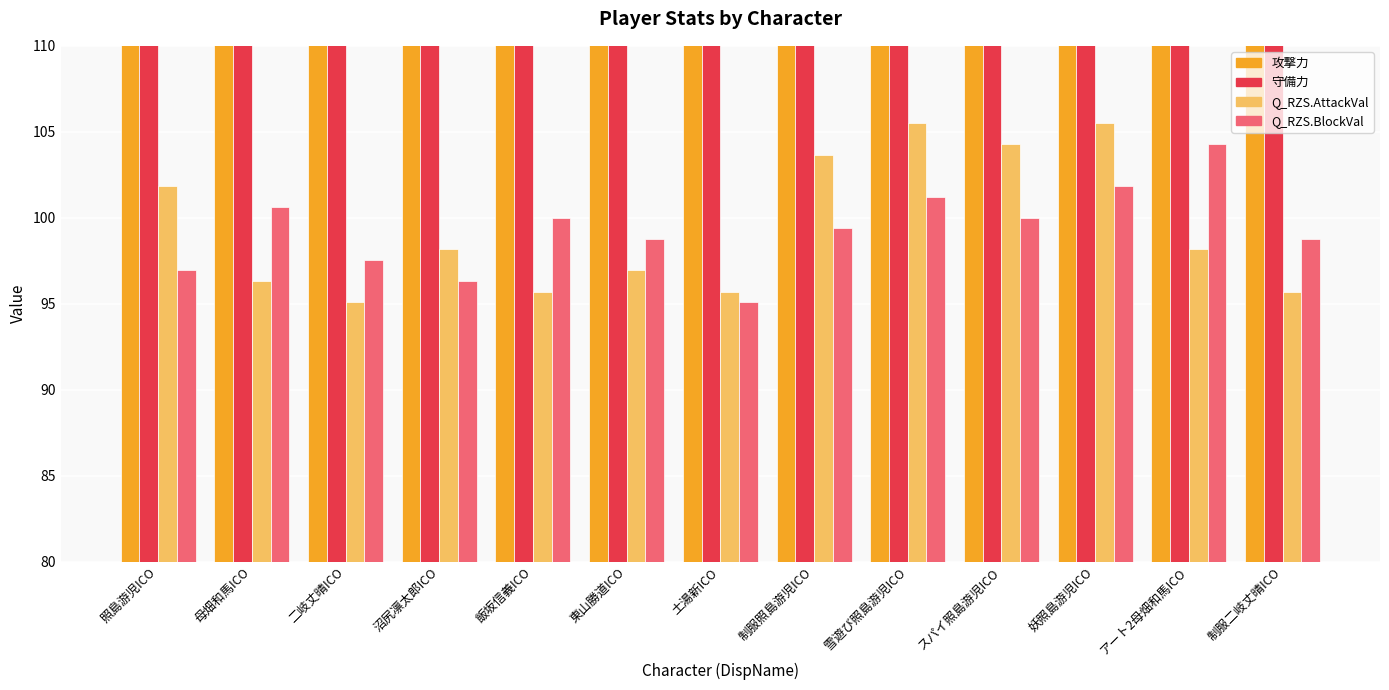

What is the difference between the highest and lowest values at 飯坂信義ICO?

373.3